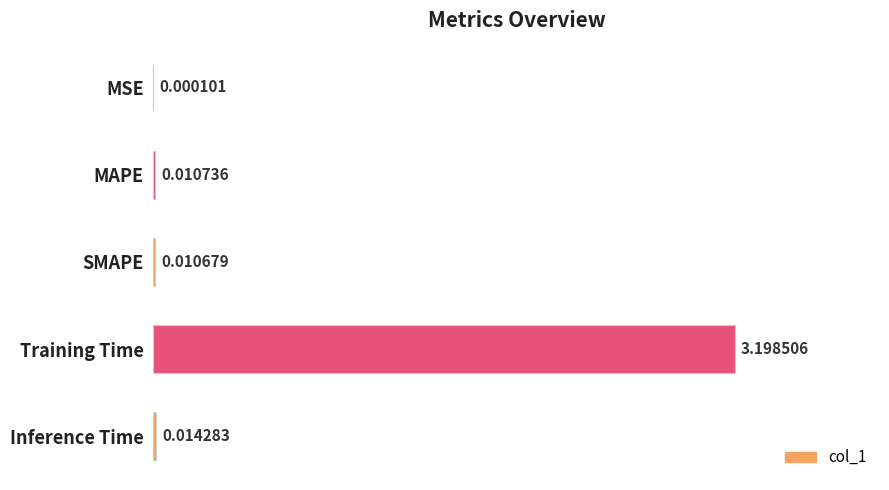

What is the sum of all values?

3.2